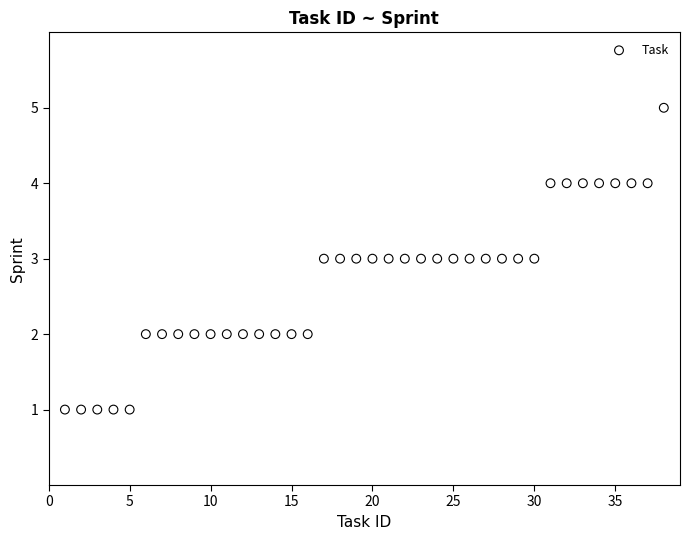

What is the range of X values (max minus min)?

37